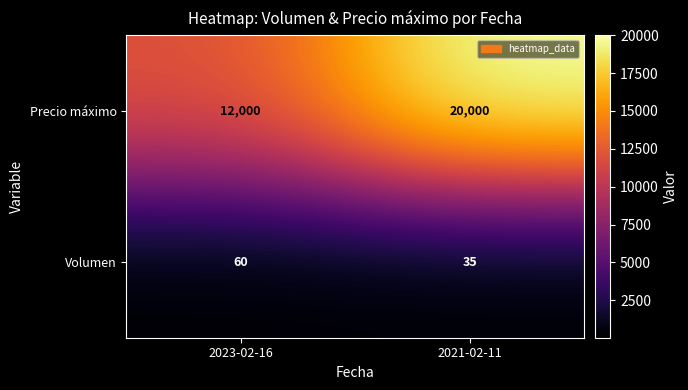

Reading left to right, what are all the values shown in this chart?

Precio máximo: 2023-02-16=12000	2021-02-11=20000
Volumen: 2023-02-16=60	2021-02-11=35